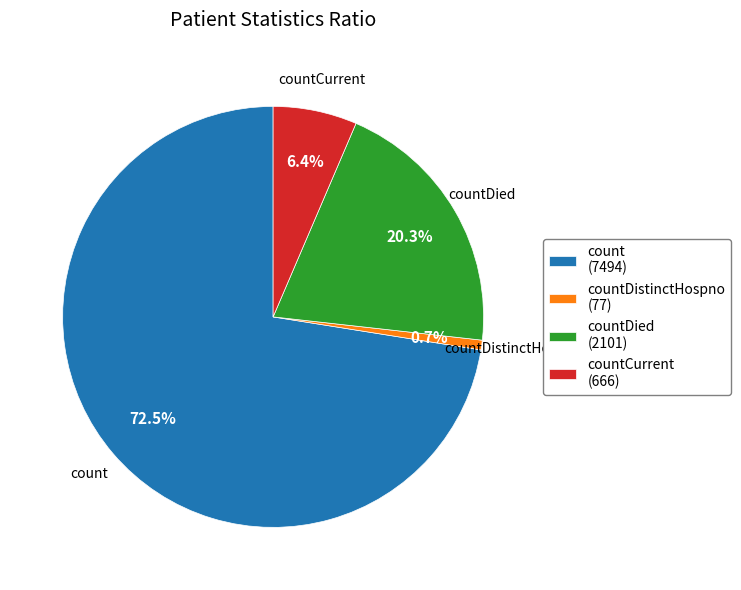

Do countCurrent (666) and countDistinctHospno (77) together represent more than half of the pie?

No